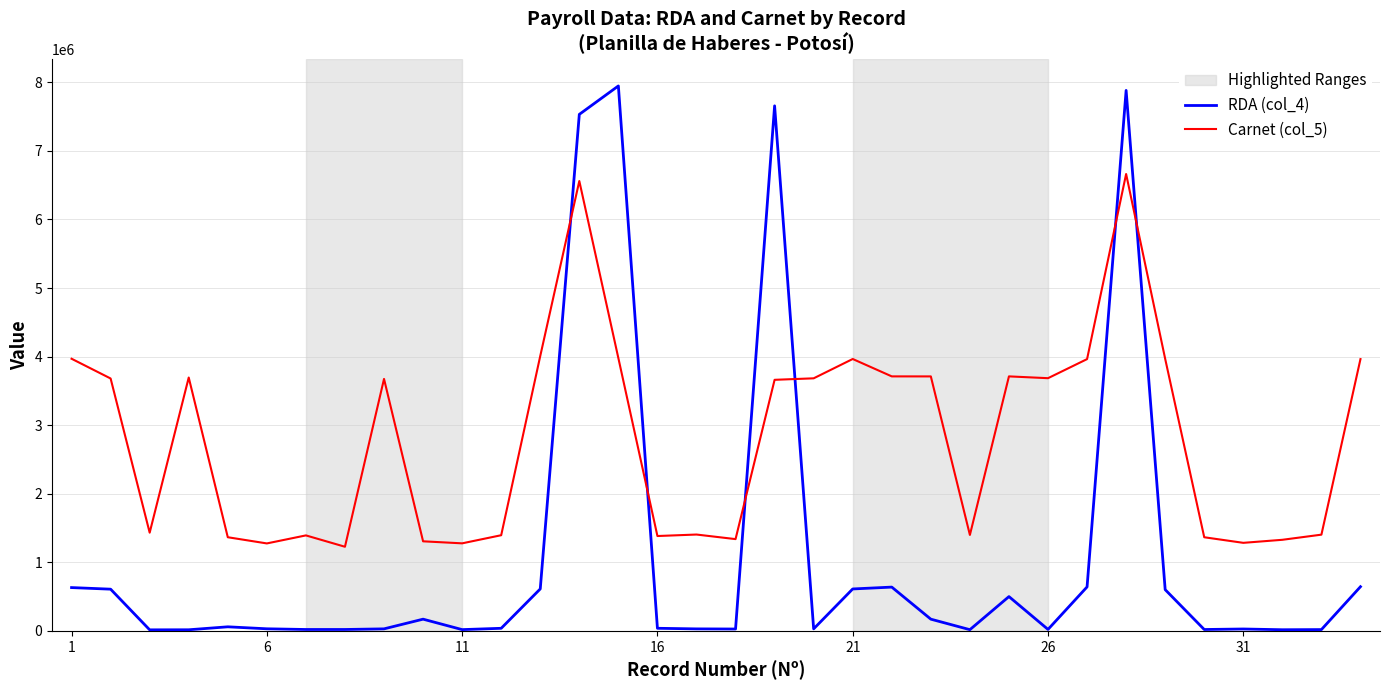

Rank the series by their maximum value, from lowest to highest.

Carnet (col_5), RDA (col_4)